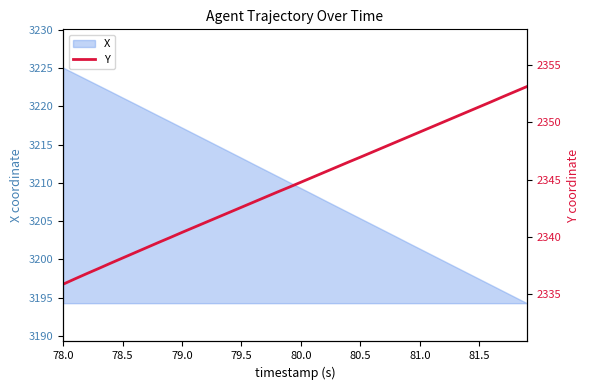

The X series shows 904.7 at 81.0. True or false?

False